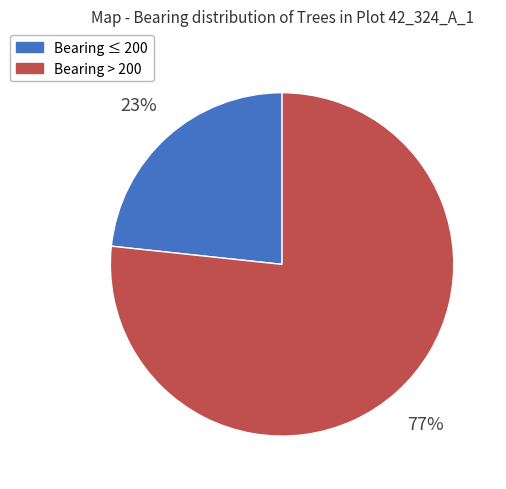

How many slices are in this pie chart?

2